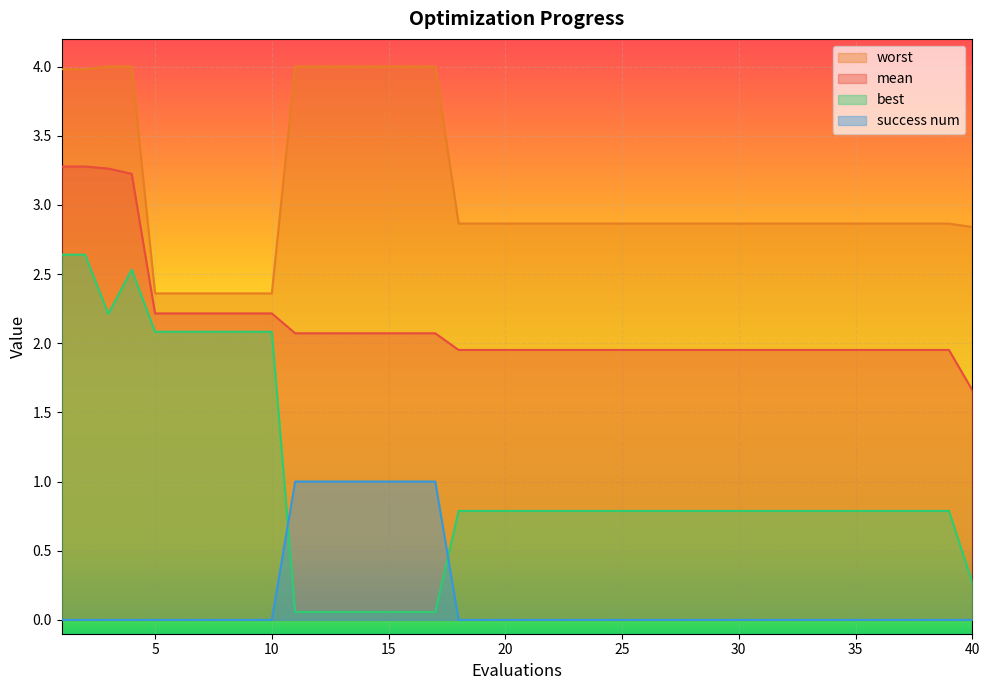

What is the maximum value shown in the chart?

4.0